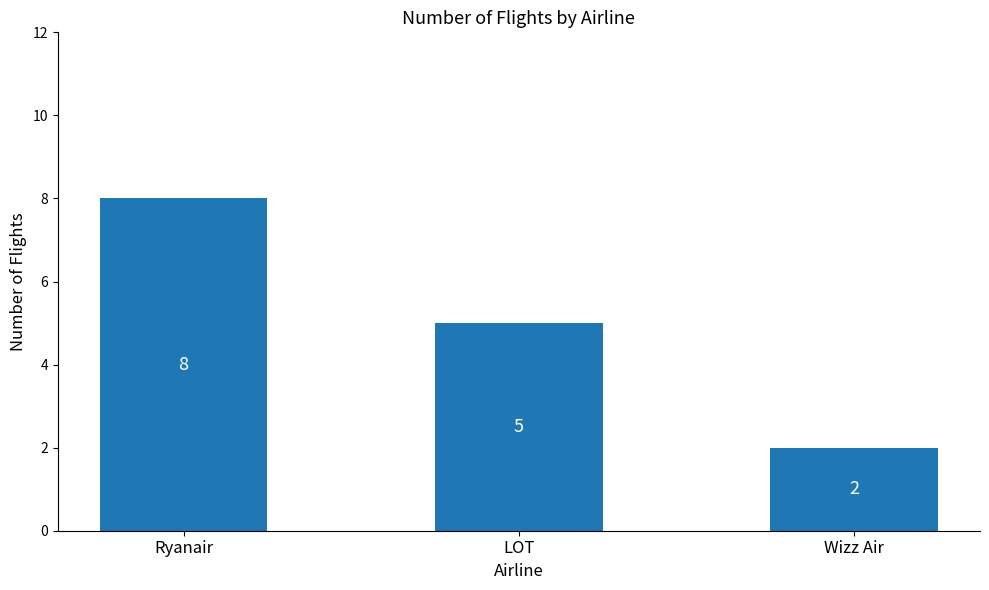

Between Ryanair and Wizz Air, which is larger?

Ryanair